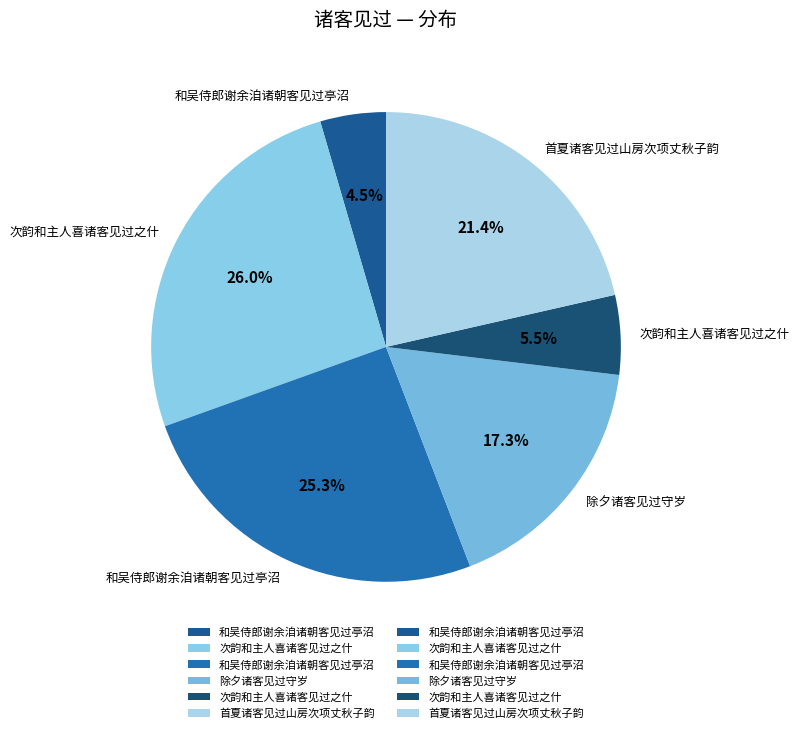

What is the smallest slice in the pie chart?

和吴侍郎谢余洎诸朝客见过亭沼